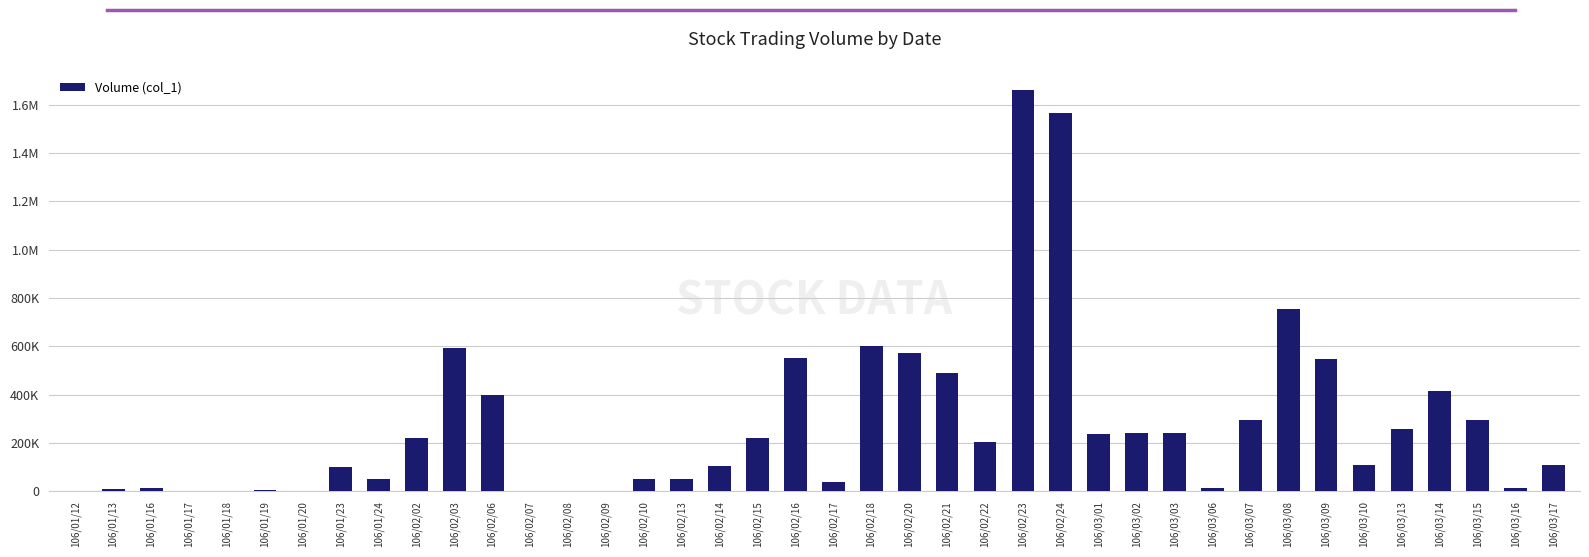

List the labels in order of value, largest first.

106/02/23, 106/02/24, 106/03/08, 106/02/18, 106/02/03, 106/02/20, 106/02/16, 106/03/09, 106/02/21, 106/03/14, 106/02/06, 106/03/07, 106/03/15, 106/03/13, 106/03/03, 106/03/02, 106/03/01, 106/02/15, 106/02/02, 106/02/22, 106/03/17, 106/03/10, 106/02/14, 106/01/23, 106/01/24, 106/02/10, 106/02/13, 106/02/17, 106/03/16, 106/03/06, 106/01/16, 106/01/13, 106/01/19, 106/01/12, 106/01/17, 106/01/18, 106/01/20, 106/02/07, 106/02/08, 106/02/09